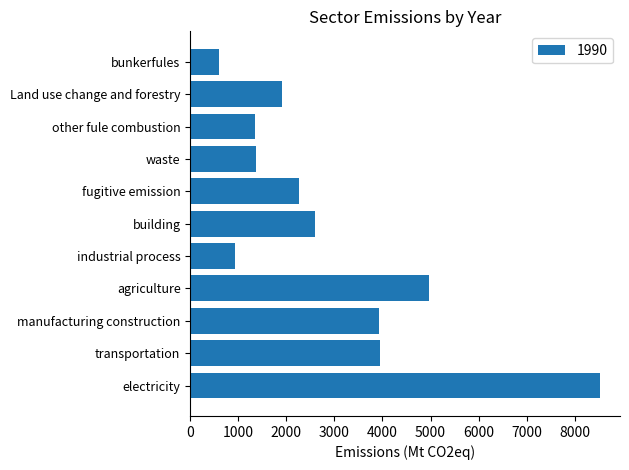

Which has a higher value, other fule combustion or building?

building